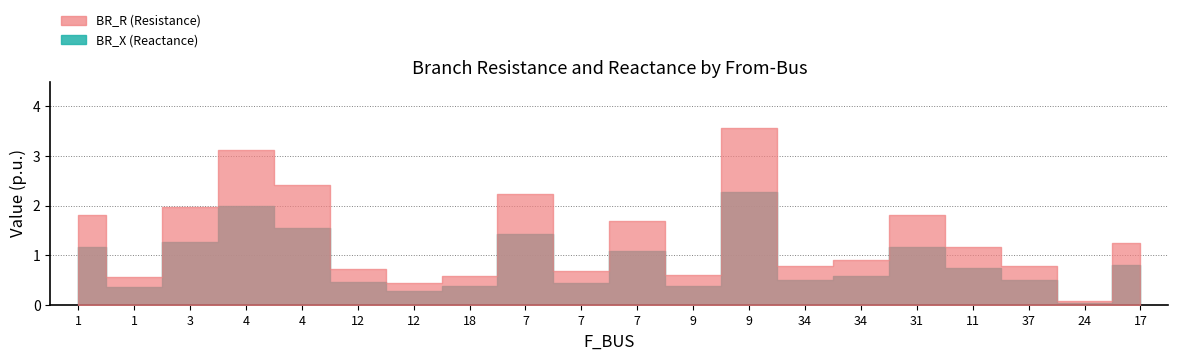

What are all the series names shown in the legend?

BR_R, BR_X